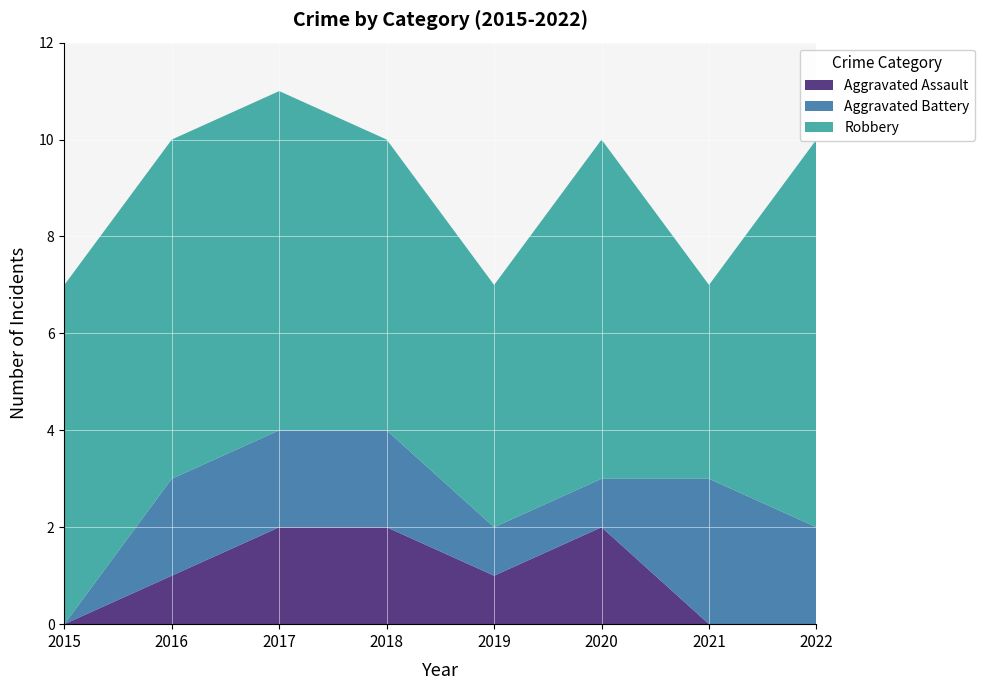

Reading right to left, transcribe all the data shown in this chart.

Aggravated Assault: 0	0	2	1	2	2	1	0
Aggravated Battery: 2	3	1	1	2	2	2	0
Robbery: 8	4	7	5	6	7	7	7